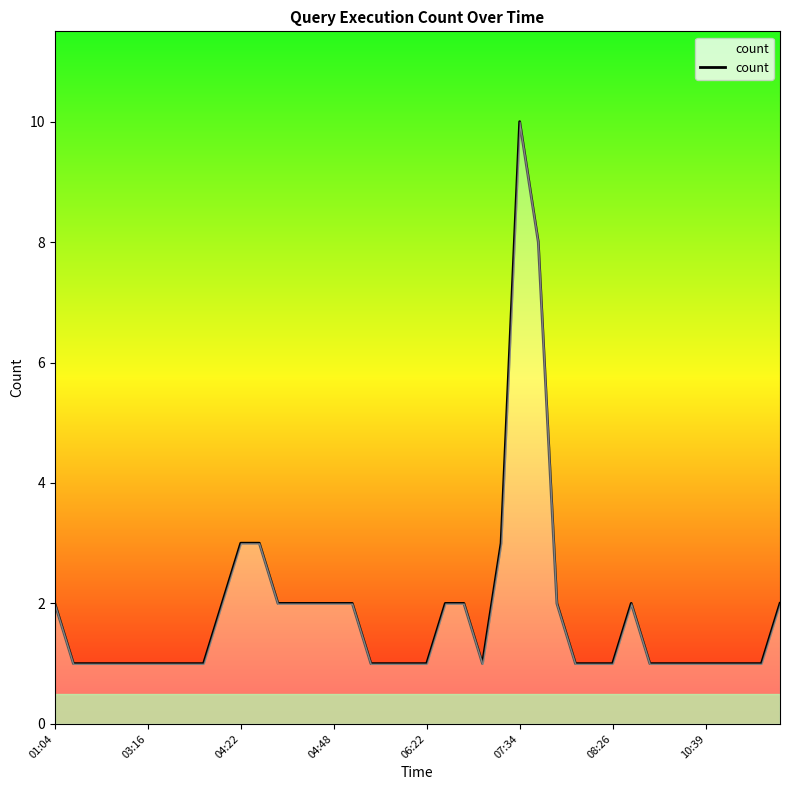

Reading right to left, transcribe all the data shown in this chart.

2	1	1	1	1	1	1	1	2	1	1	1	2	8	10	3	1	2	2	1	1	1	1	2	2	2	2	2	3	3	2	1	1	1	1	1	1	1	1	2